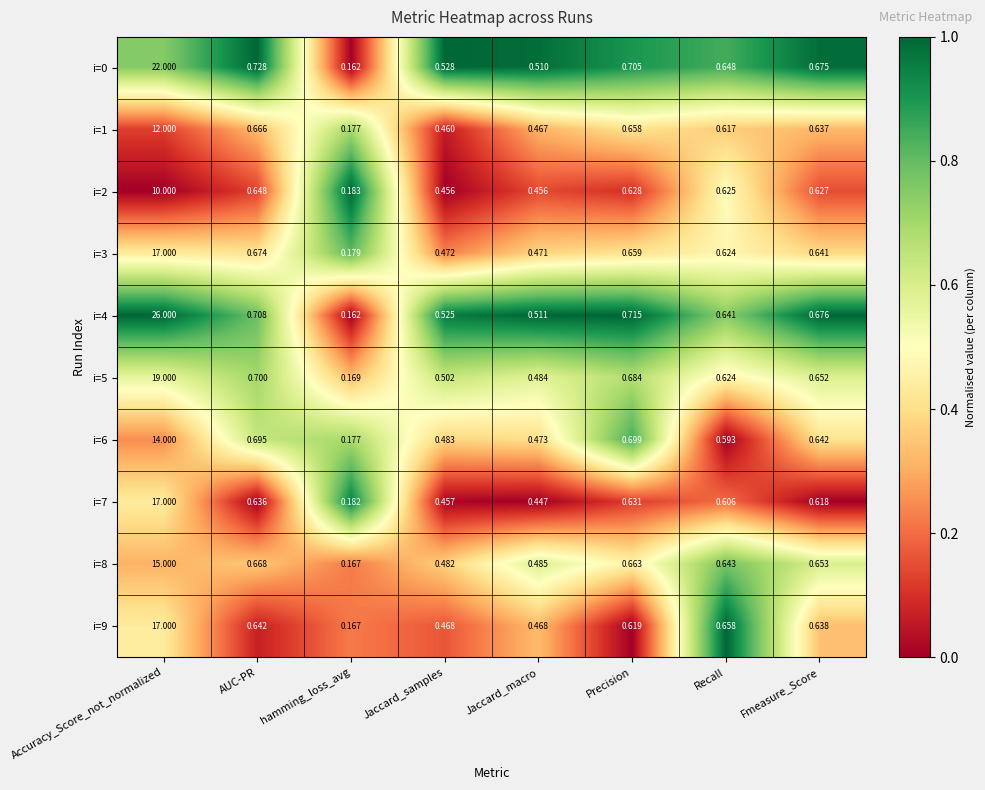

Rank the categories by i=1 value from highest to lowest.

Accuracy_Score_not_normalized, AUC-PR, Precision, Fmeasure_Score, Recall, Jaccard_macro, Jaccard_samples, hamming_loss_avg